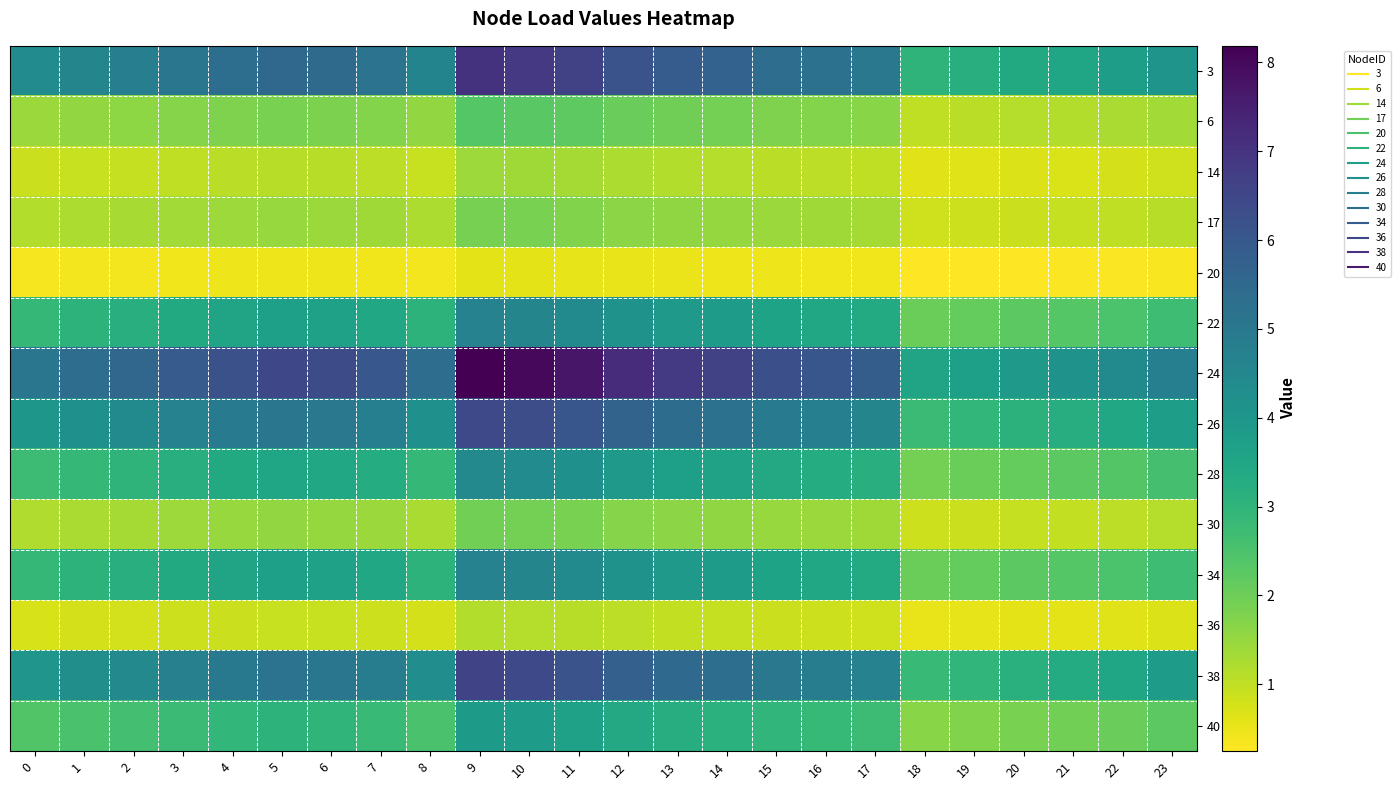

Which series has the widest spread of values?

24